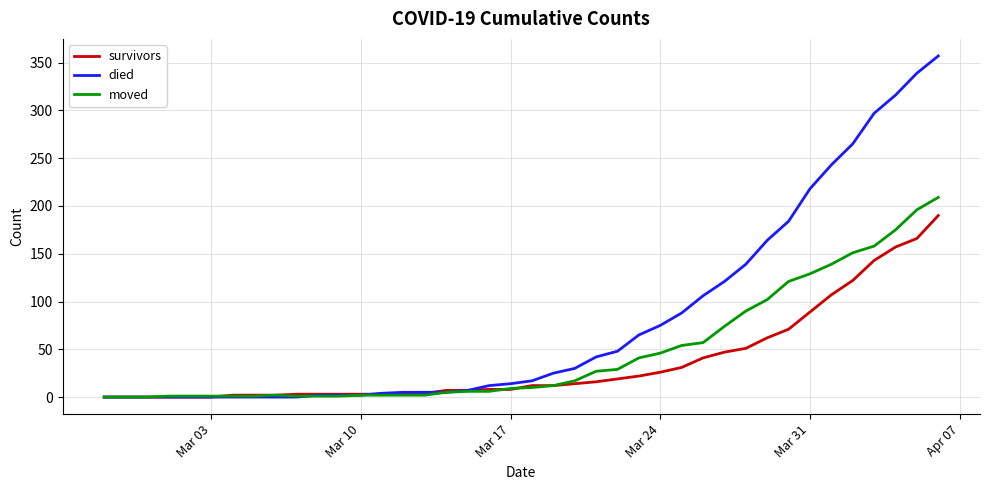

True or false: moved has more than 0 points higher than both neighbors.

True